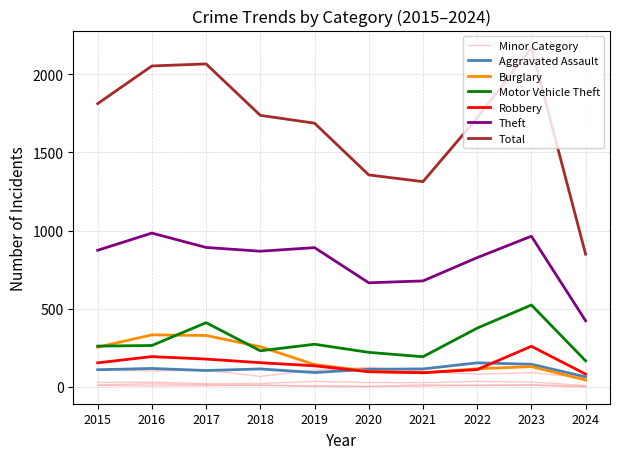

How many values in the Robbery series are below 154?

5